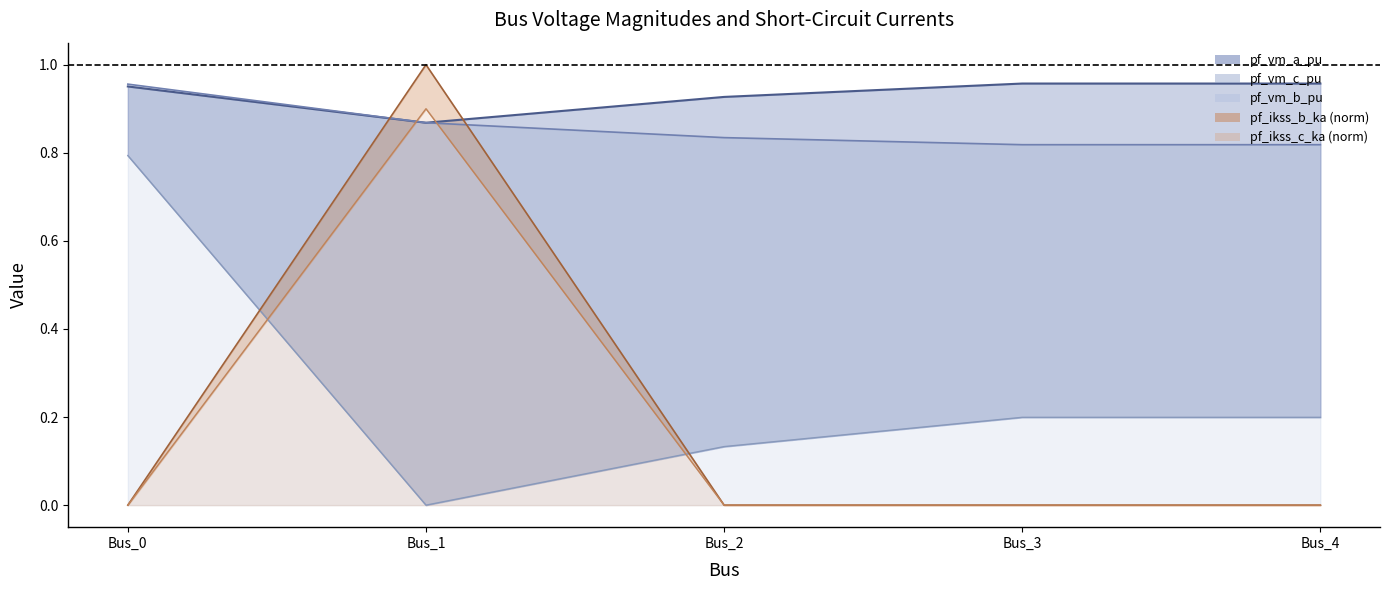

At which label does pf_vm_b_pu reach its minimum?

Bus_1